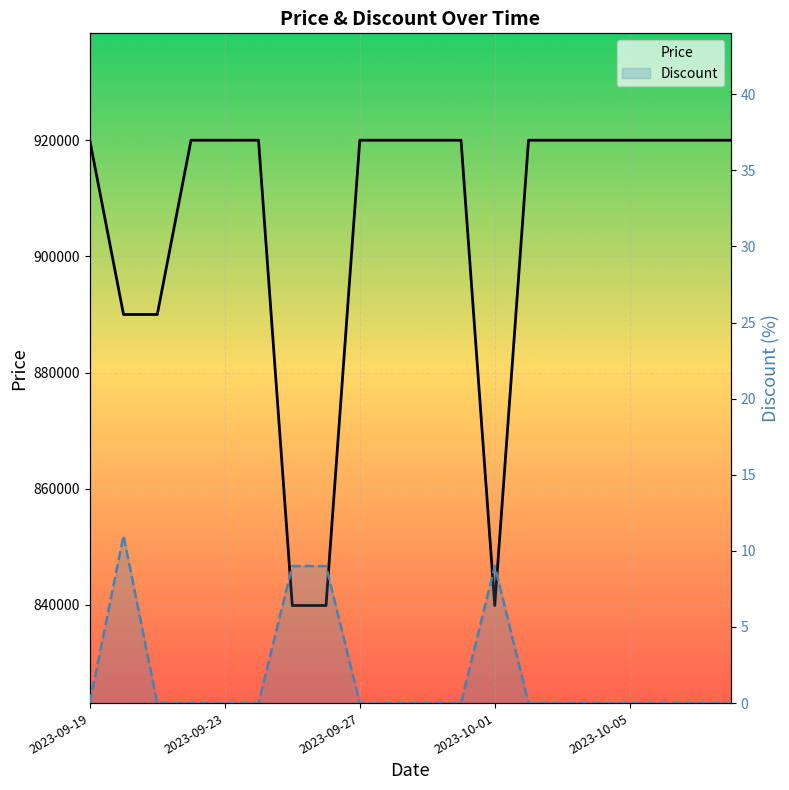

True or false: Price and Discount intersect in this chart.

False